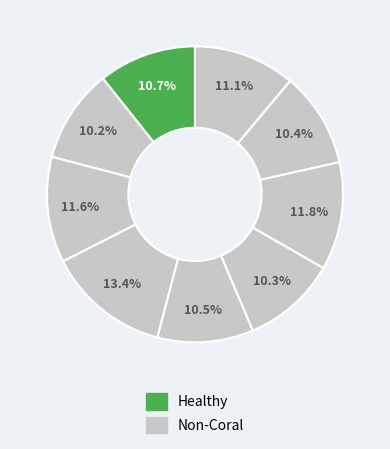

How many segments does this pie chart have?

9